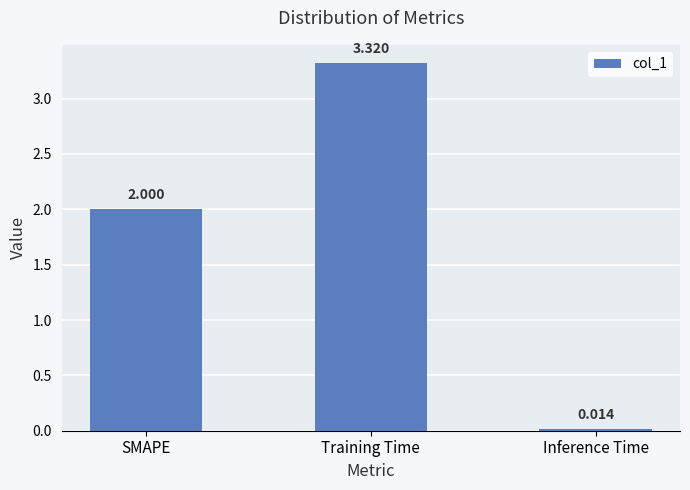

Which label corresponds to the largest value in the chart?

Training Time